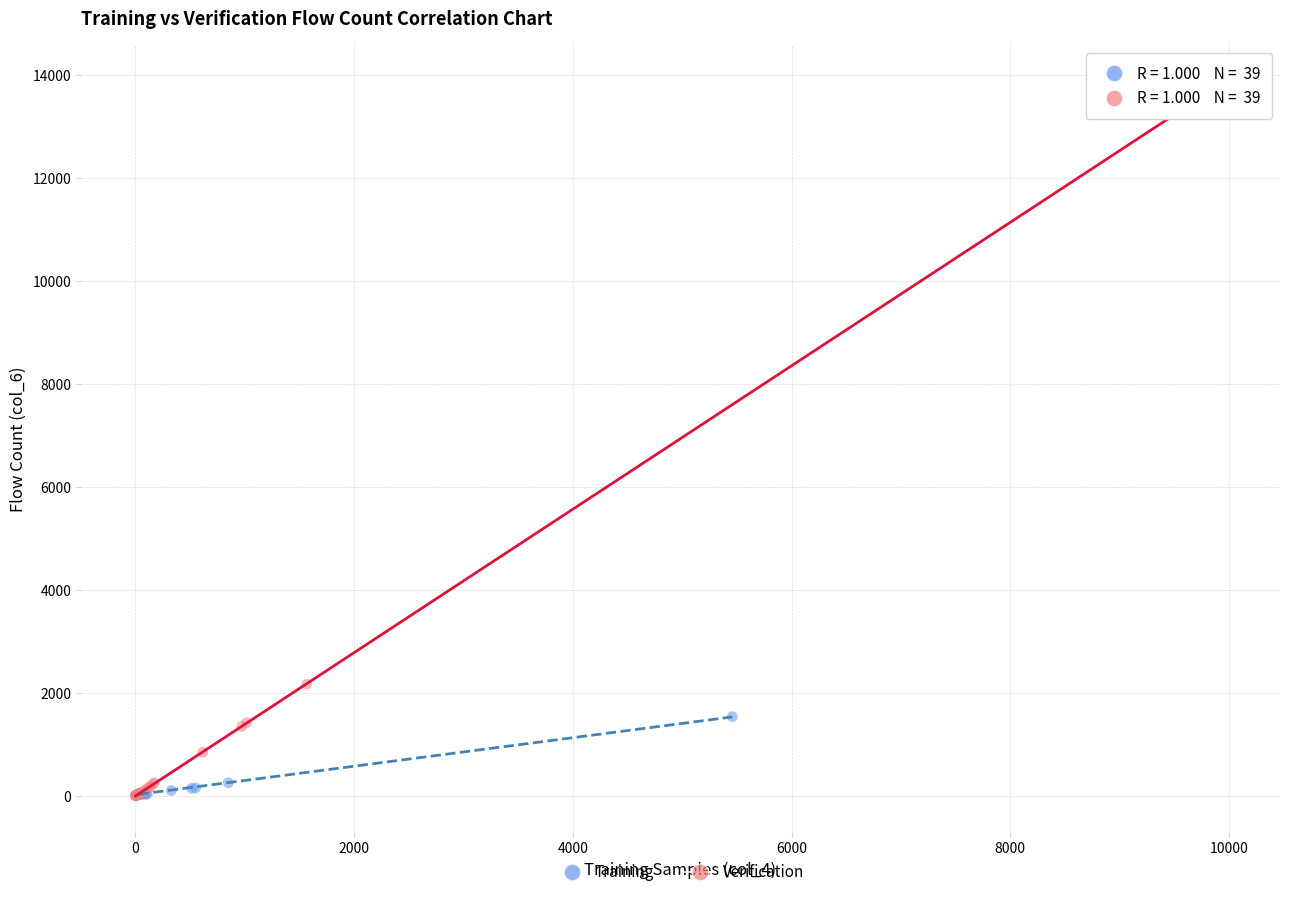

Which series reaches the maximum Y coordinate?

Verification